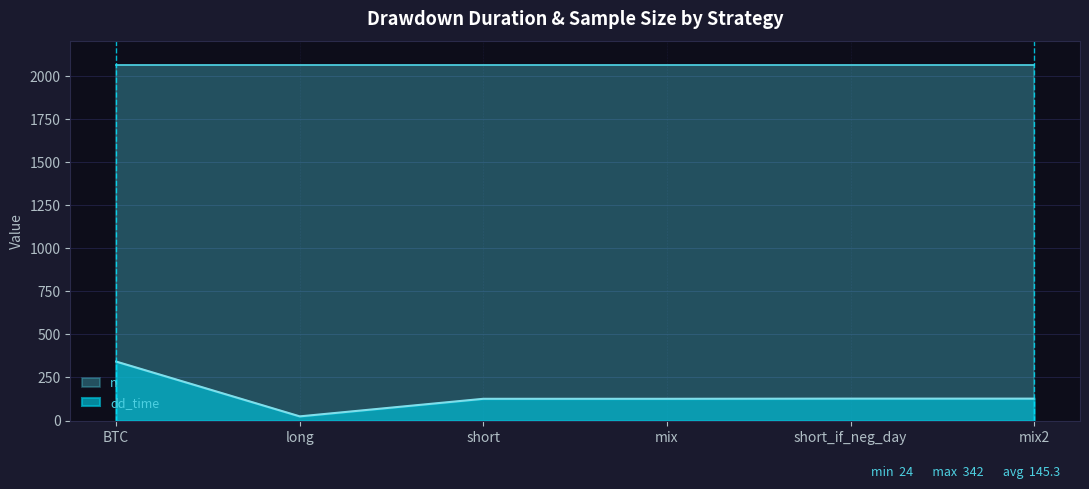

The chart shows a value of 85 at short. True or false?

False